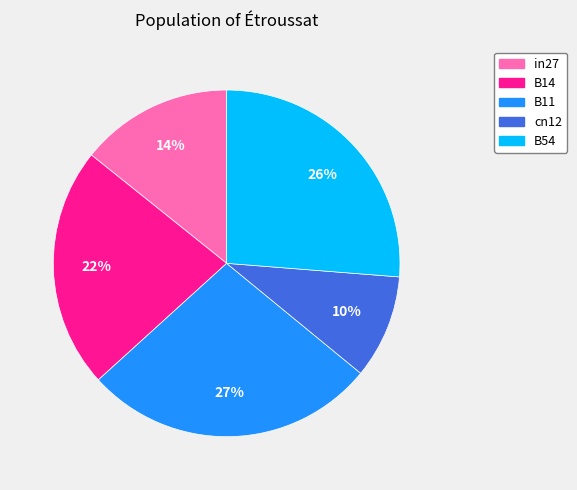

Combined, do B14 and cn12 account for over 50%?

No